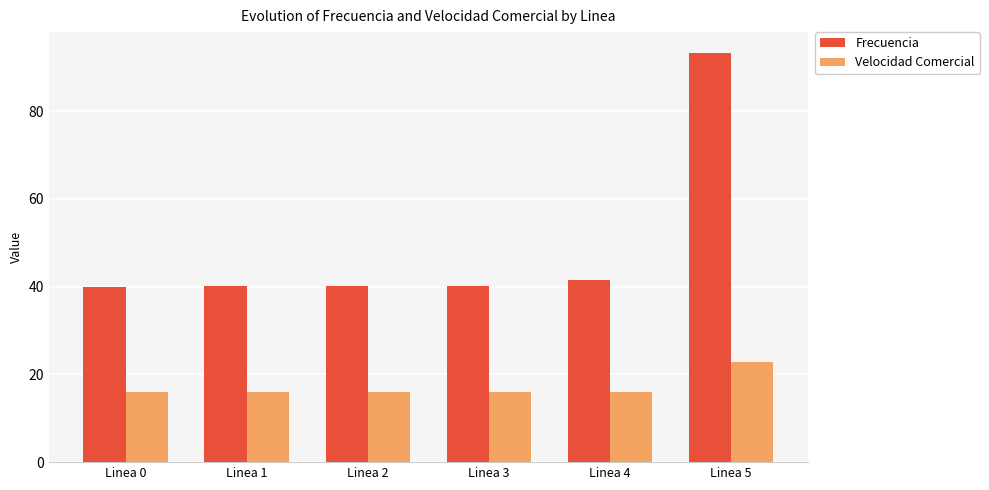

At how many categories does at least one series exceed 16?

6